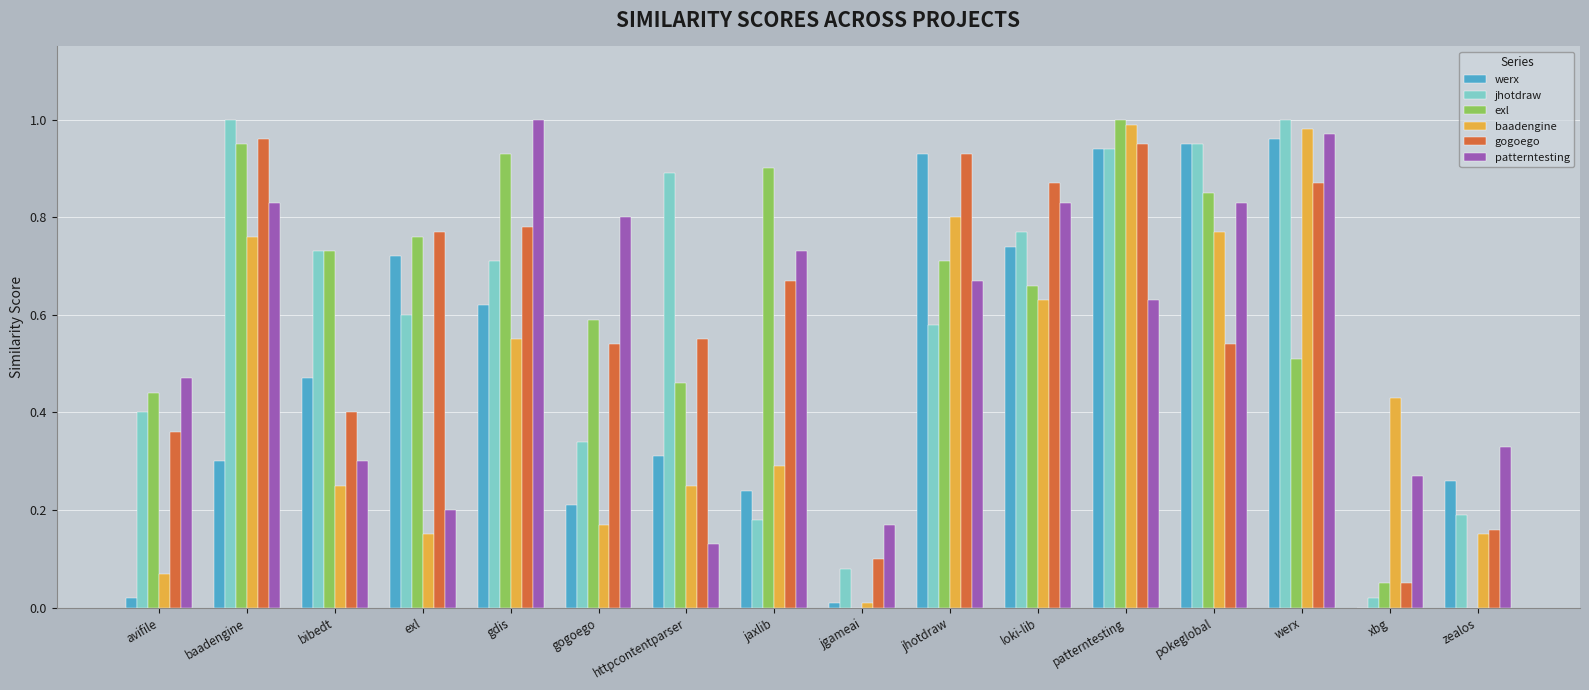

At which category is the sum across all series the highest?

patterntesting